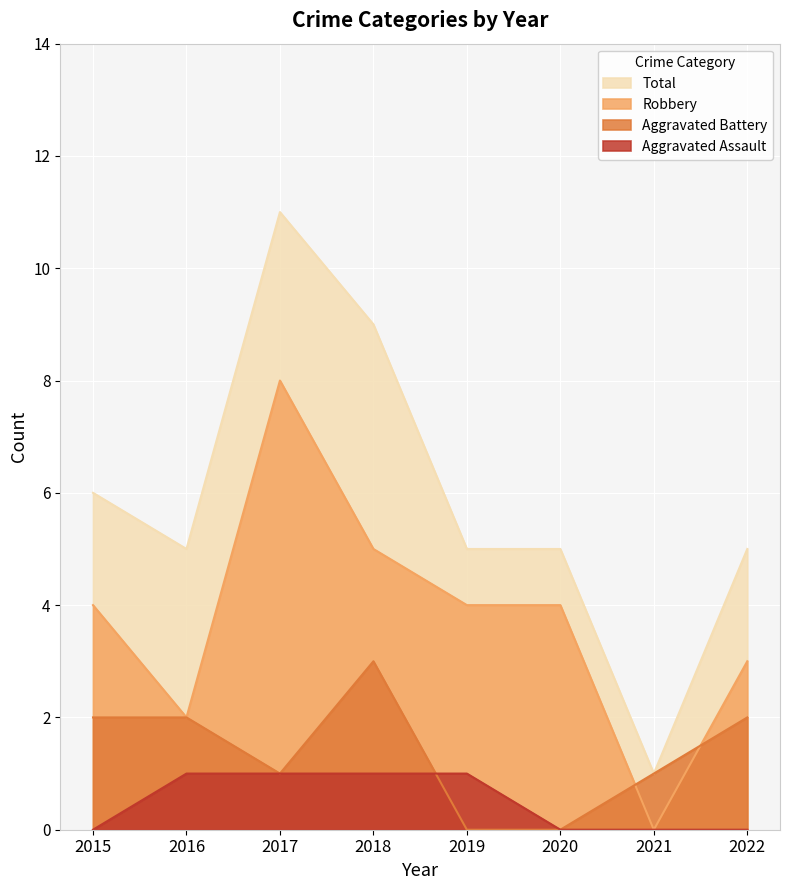

Rank the series by their average value, from highest to lowest.

Total, Robbery, Aggravated Battery, Aggravated Assault